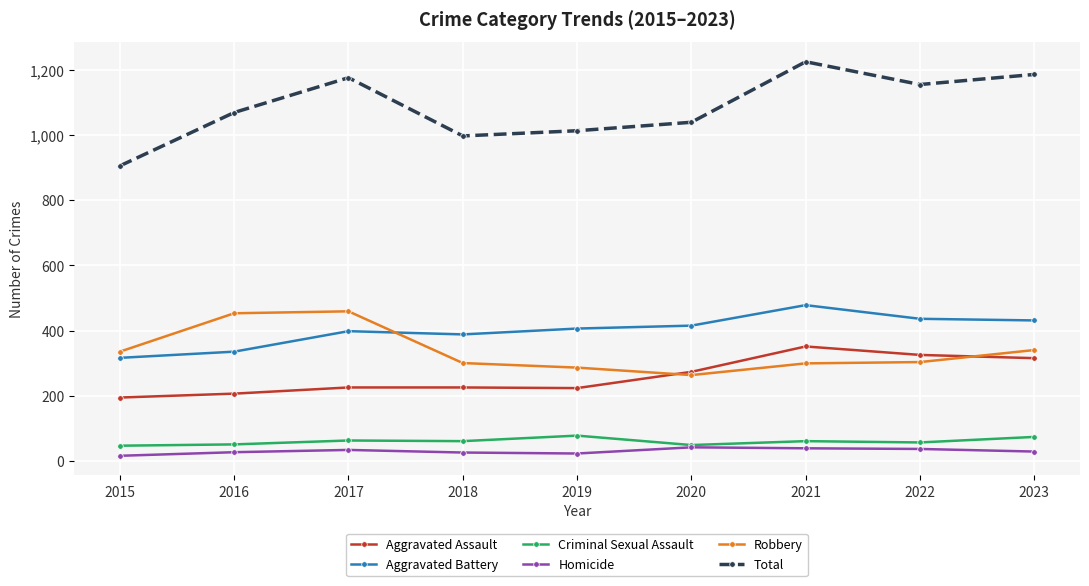

What is the maximum value shown in the chart?

1226